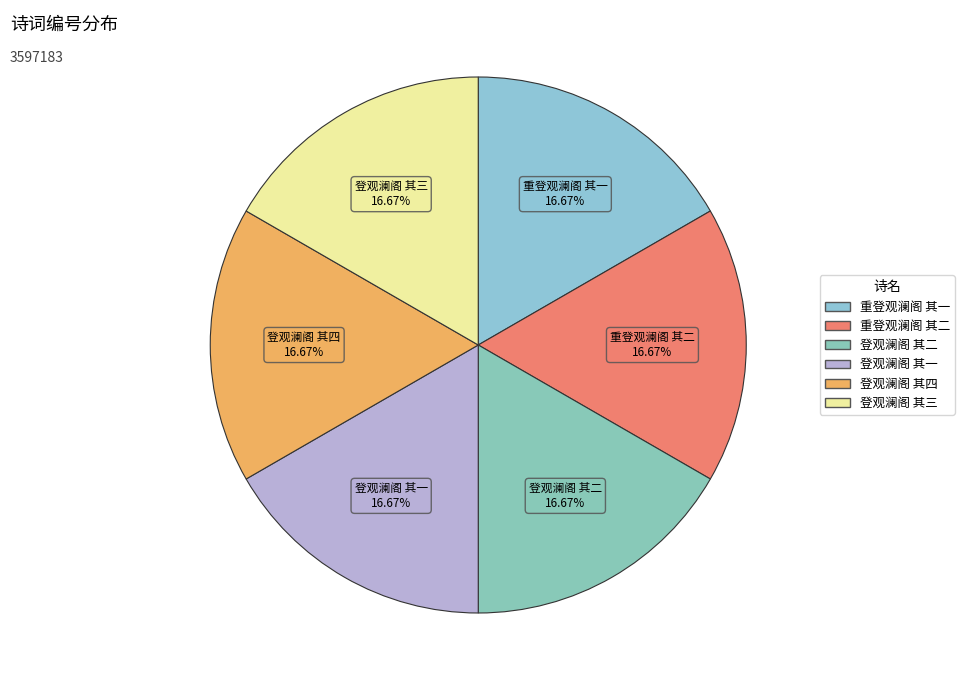

The 登观澜阁 其四 slice represents 17% of the pie. True or false?

True